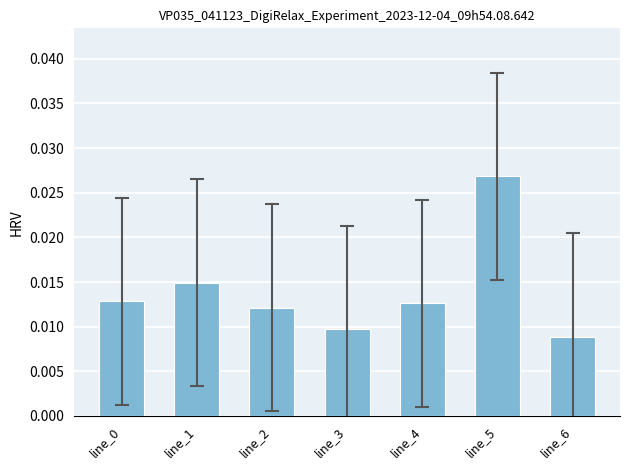

Which label corresponds to the largest value in the chart?

line_5